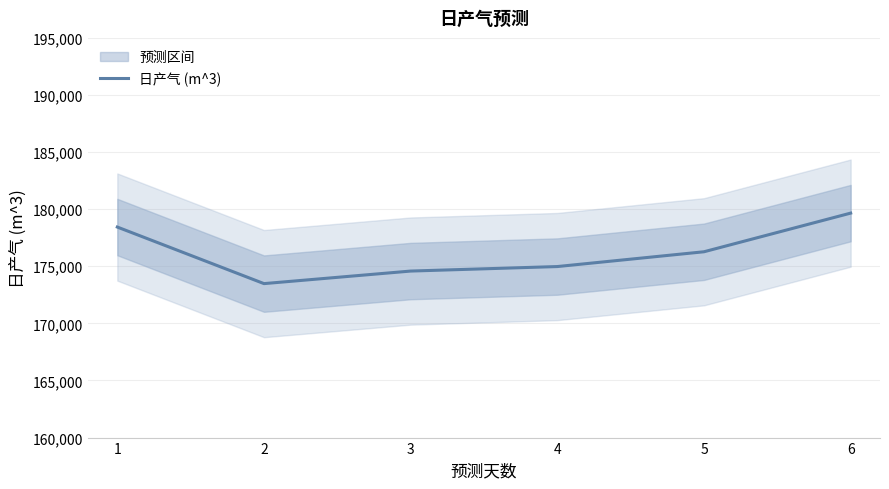

At which category does the chart reach its minimum across all series?

2